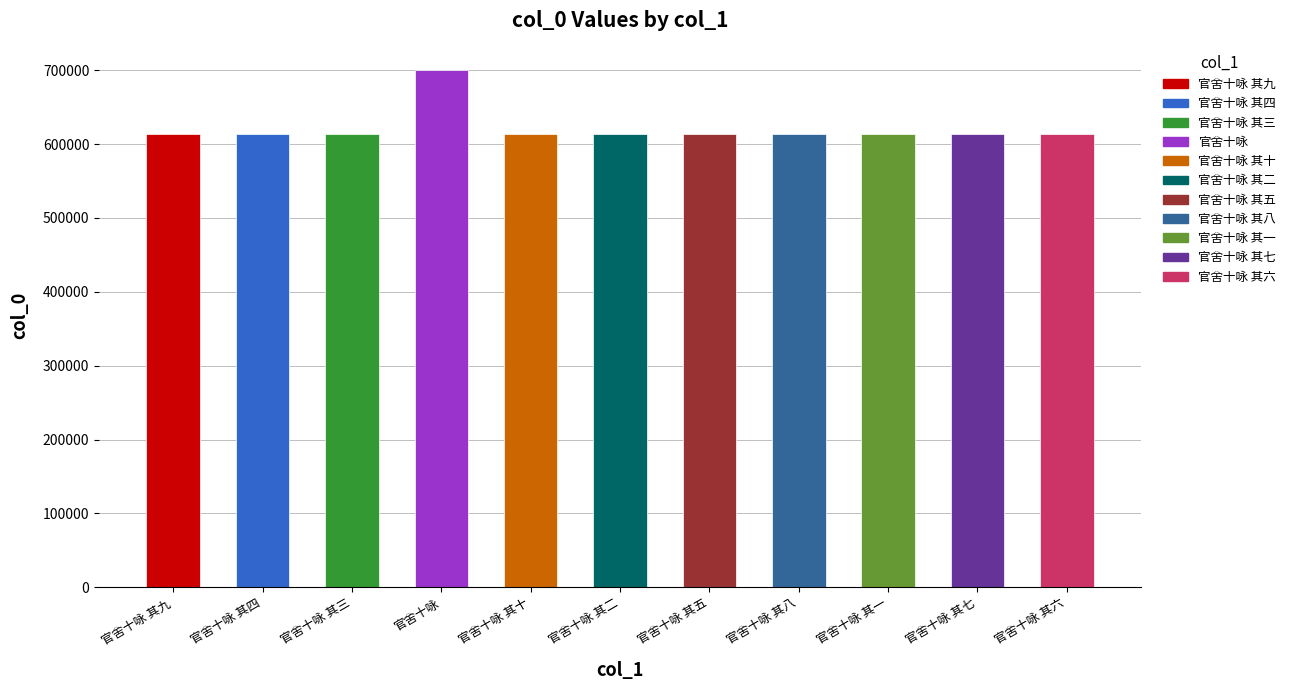

What is the label of the 11th bar from the right?

官舍十咏 其九